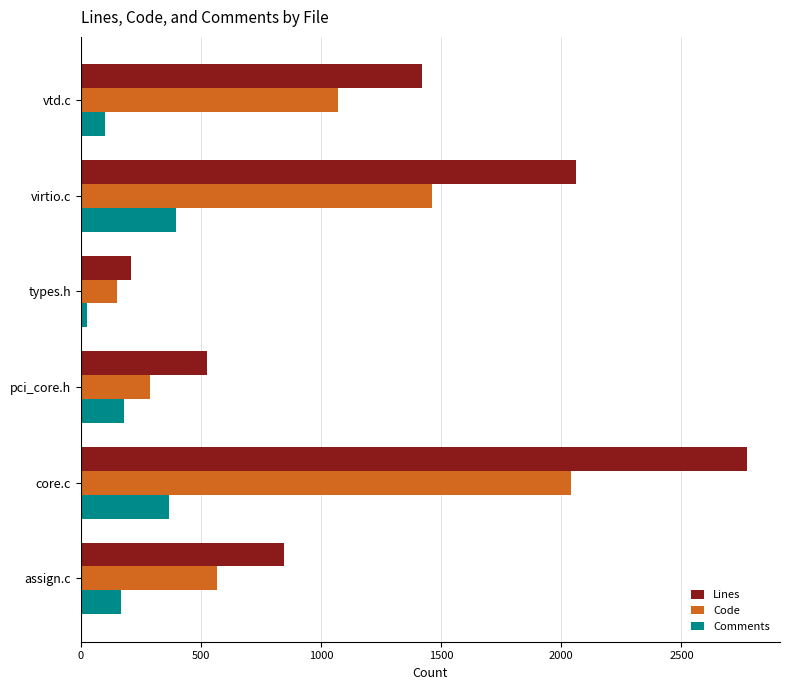

Count the number of categories in the chart.

6